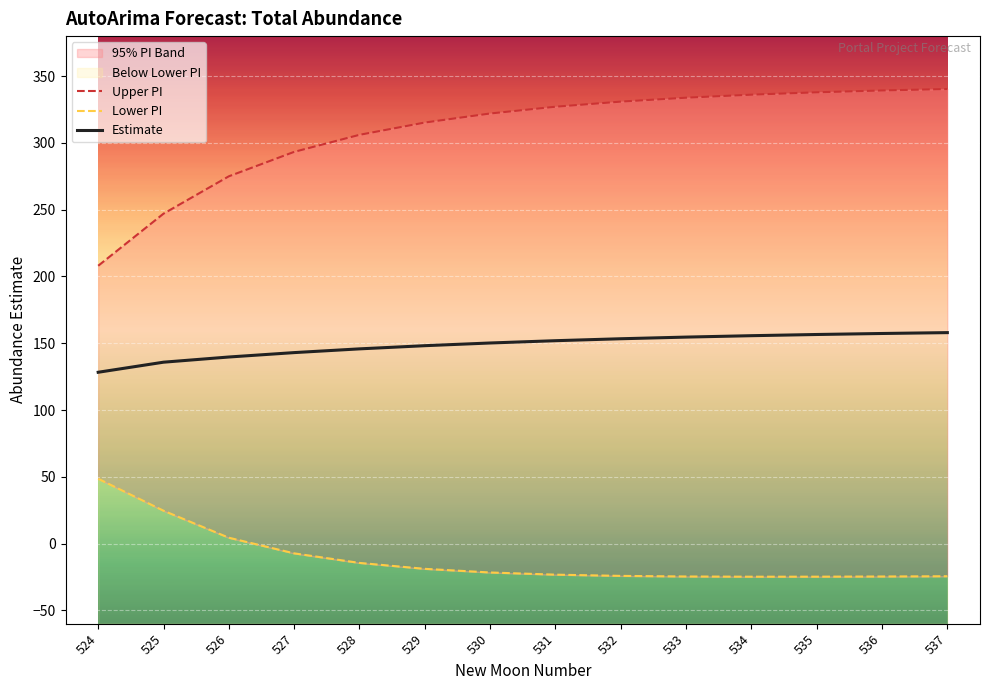

Which category has the highest value across all series?

537